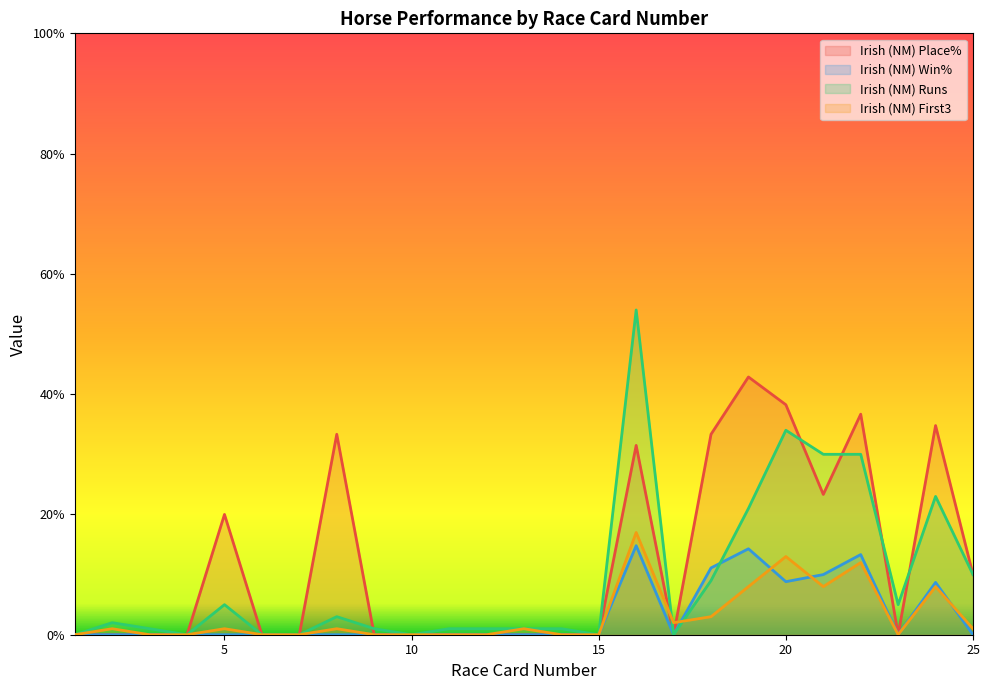

Where is the first local minimum for Irish (NM) First3?

2